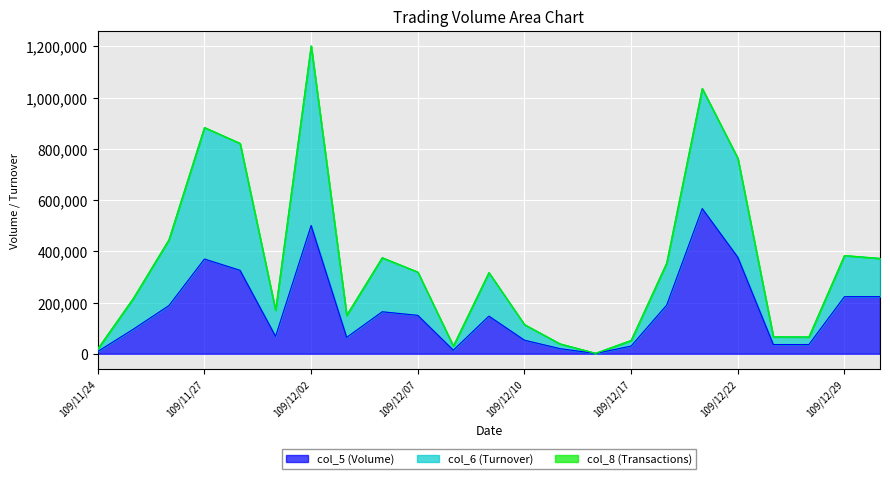

What is the difference between the second highest and second lowest values in the col_5 (Volume) series?

492000